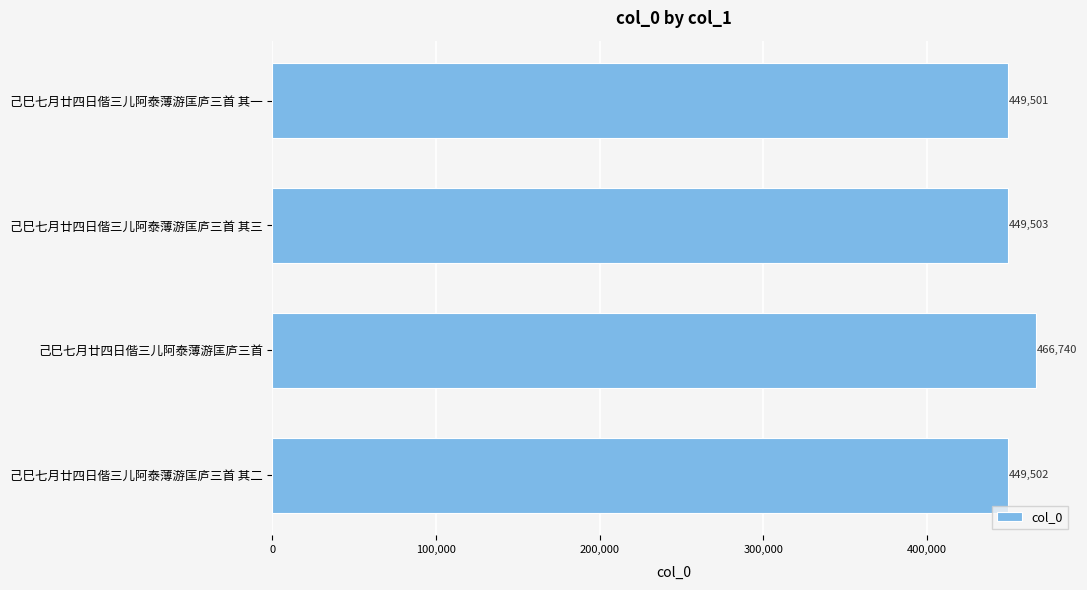

Reading bottom to top, what are all the values shown in this chart?

己巳七月廿四日偕三儿阿泰薄游匡庐三首 其二=449502	己巳七月廿四日偕三儿阿泰薄游匡庐三首=466740	己巳七月廿四日偕三儿阿泰薄游匡庐三首 其三=449503	己巳七月廿四日偕三儿阿泰薄游匡庐三首 其一=449501